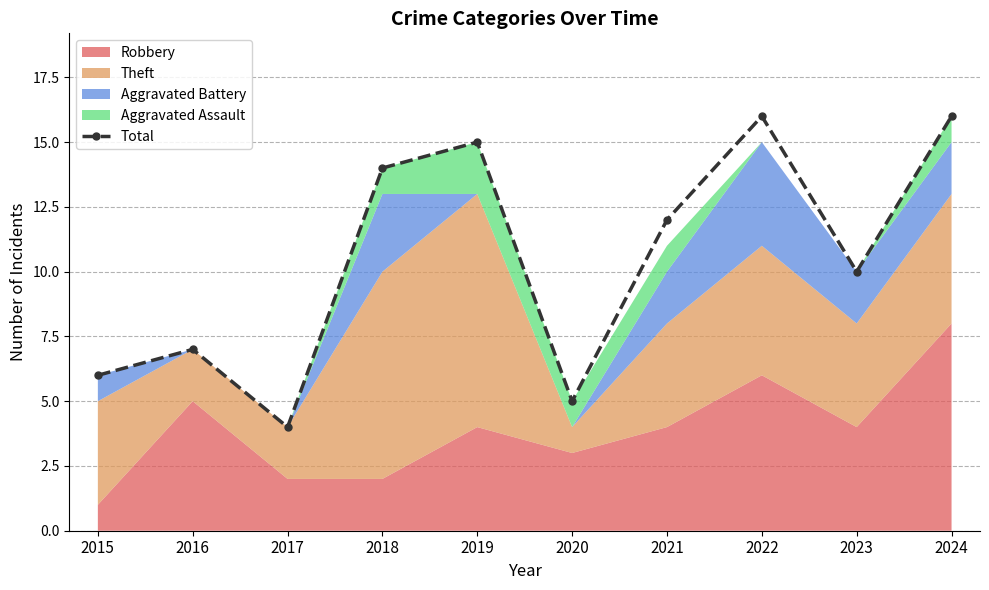

How many interior local peaks (higher than both neighbors) does the data have?

3